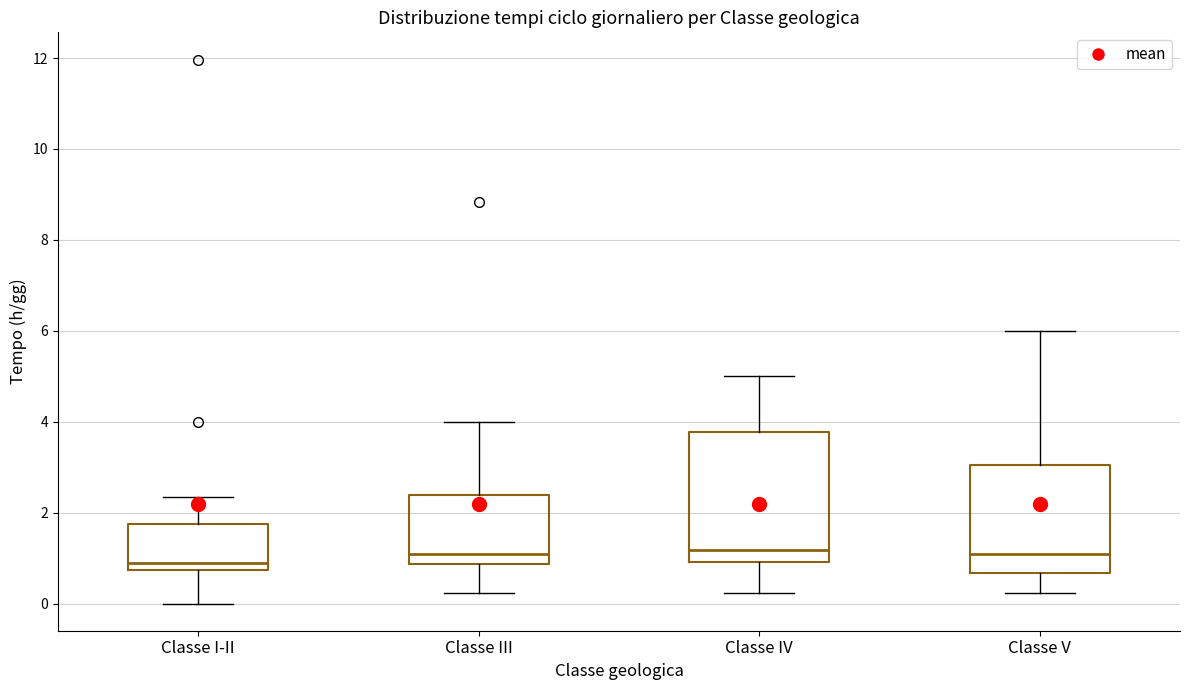

Where does the lower whisker of the box for Classe V end on the y-axis? The values are not printed on the chart, so give them approximately, as read against the axis.

0.2